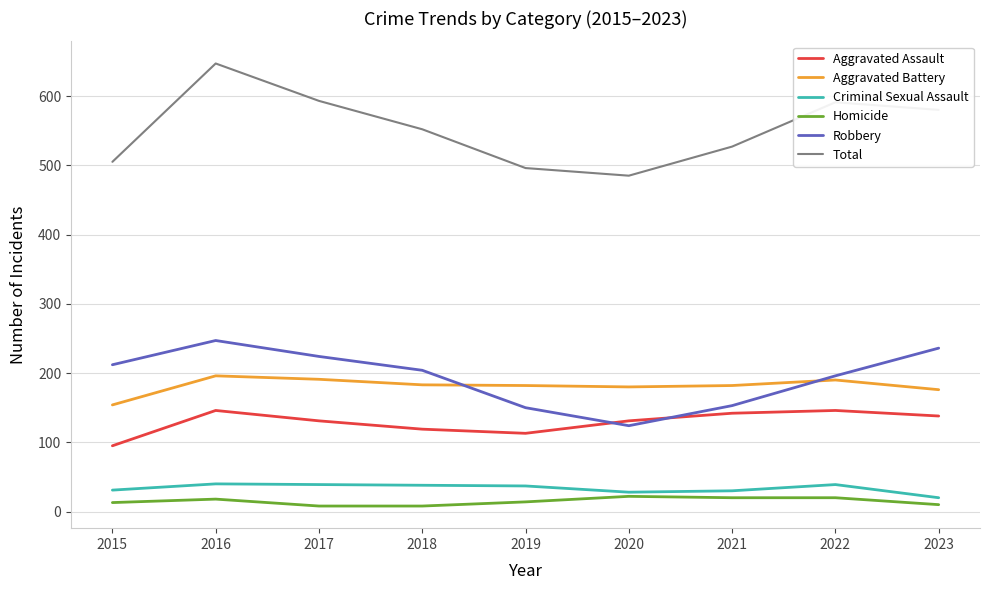

At which category does the chart reach its peak across all series?

2016